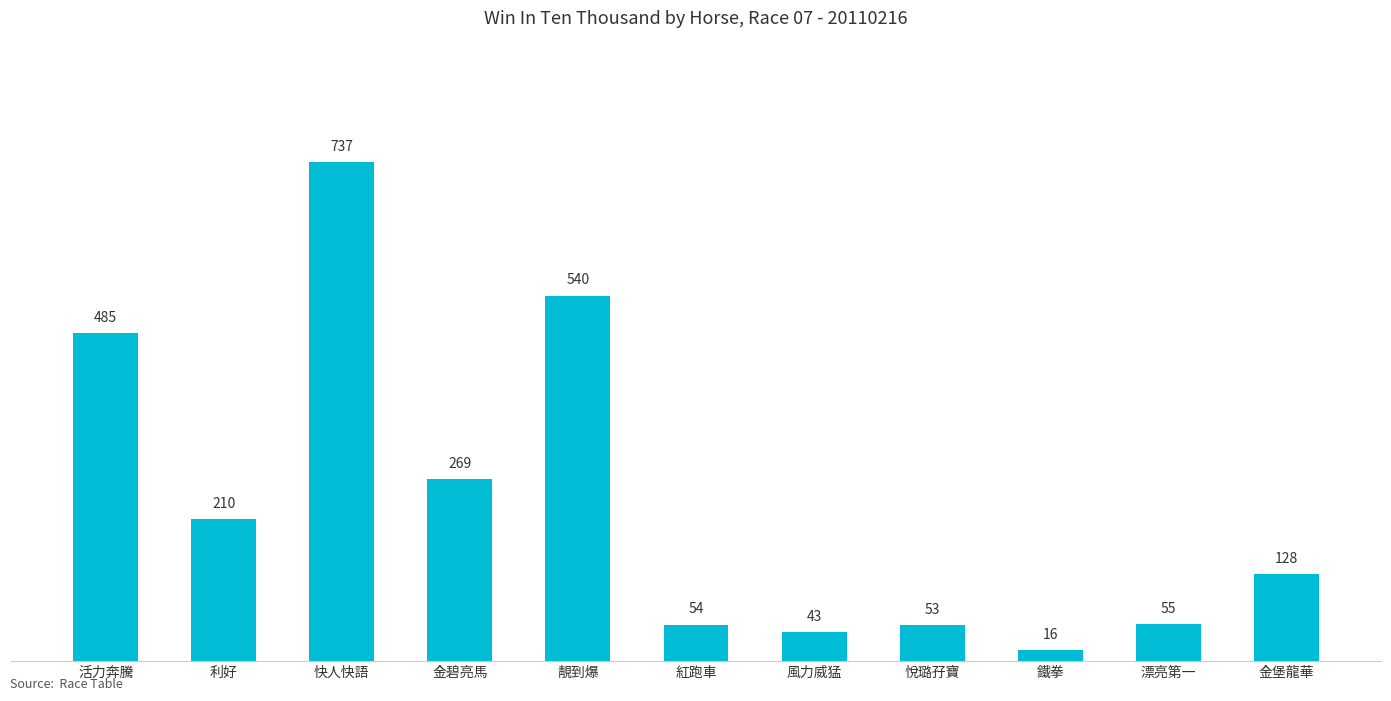

What is the label of the 8th bar from the right?

金碧亮馬